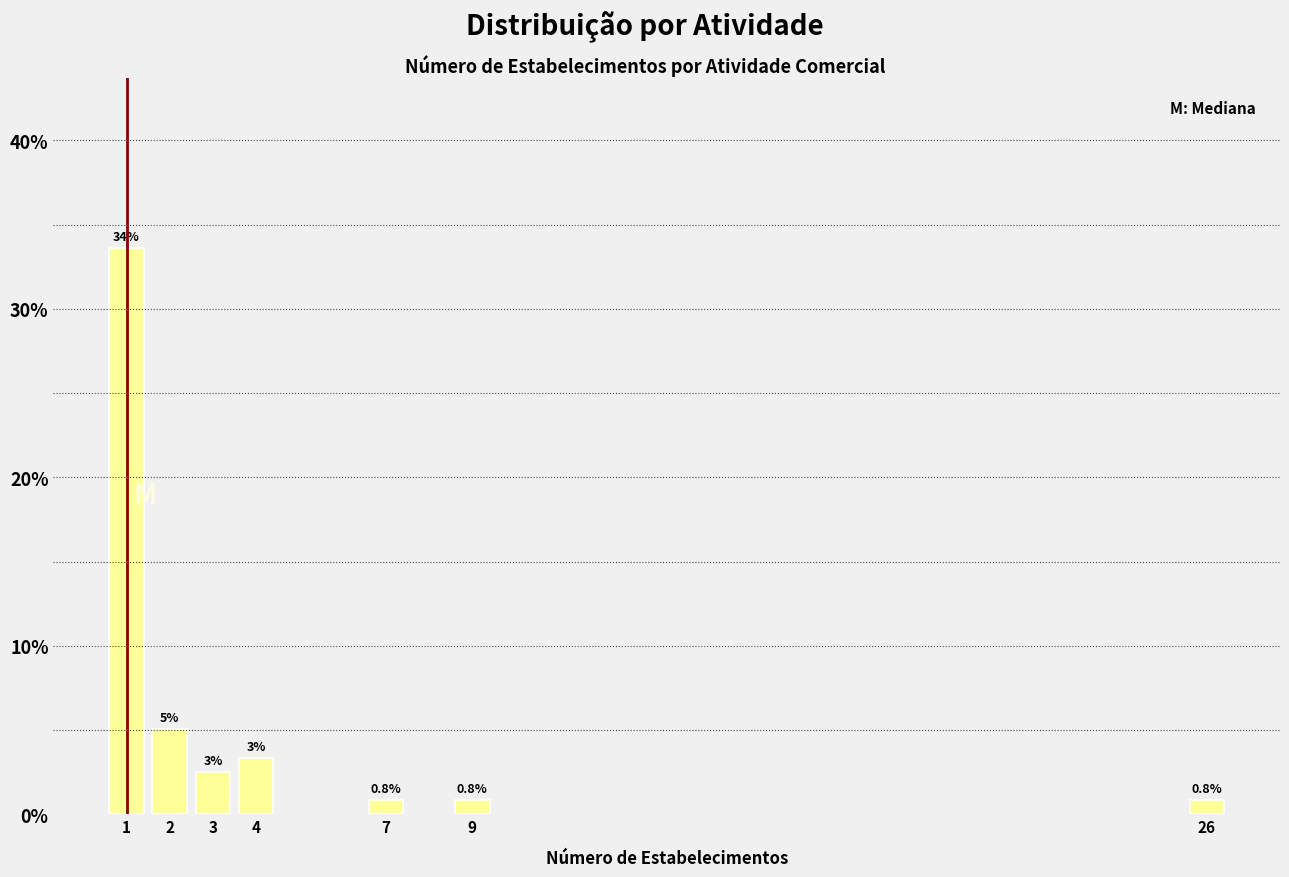

What is the minimum value shown in the chart?

0.8